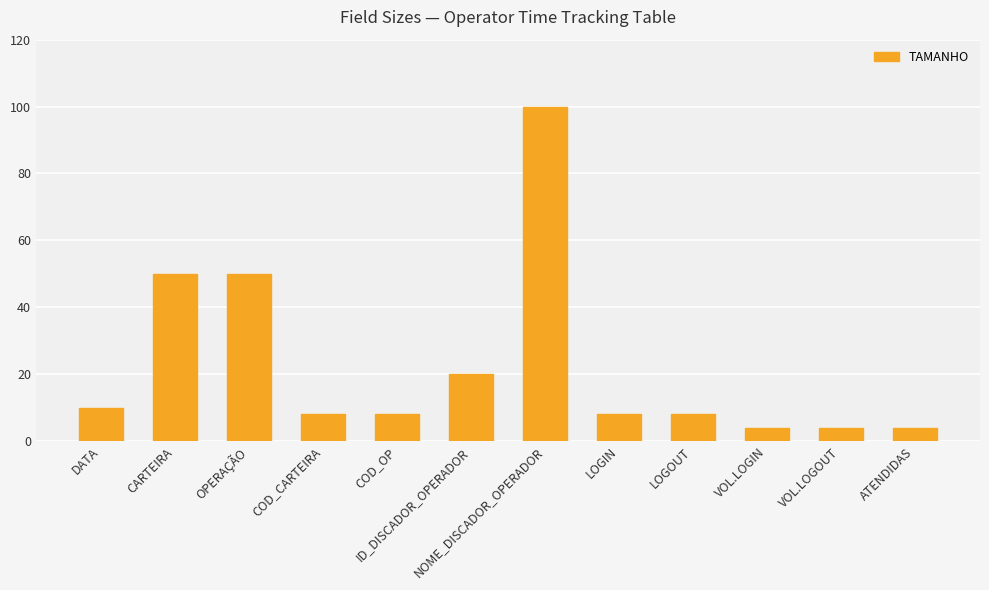

What is the value of the 12th bar from the left?

4